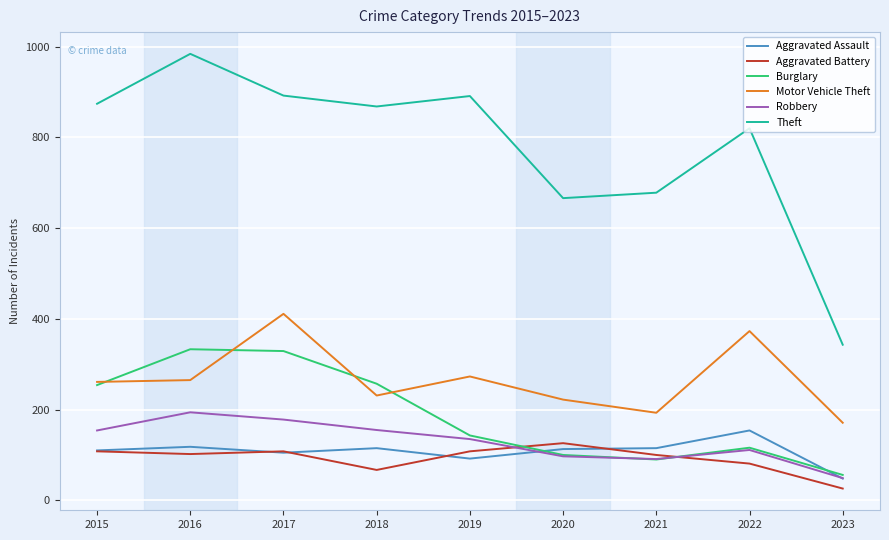

True or false: Aggravated Assault and Motor Vehicle Theft cross at least once.

False